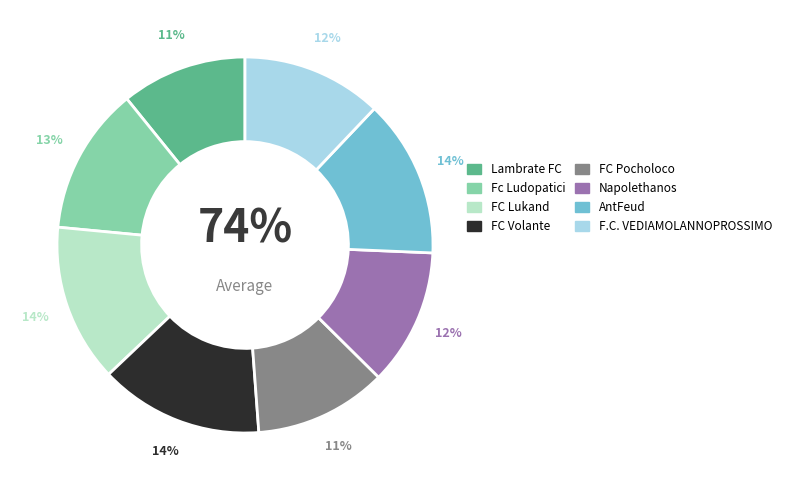

Is FC Lukand the majority of the pie?

No